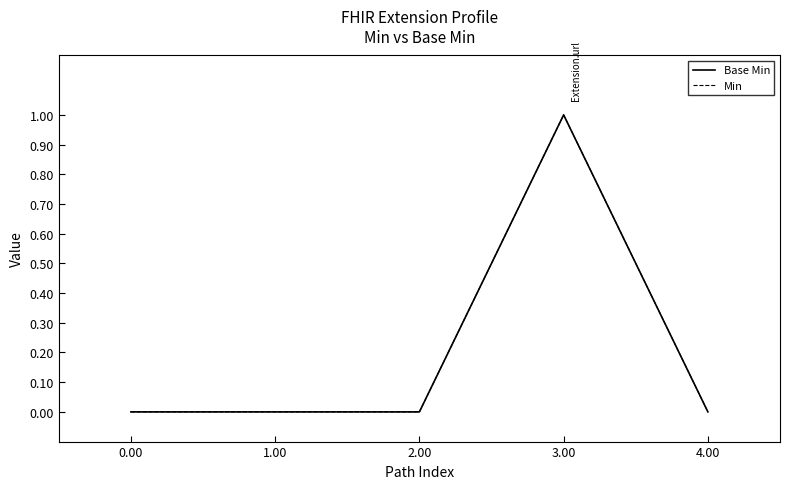

What is the difference between the maximum and second lowest values in the Base Min series?

1